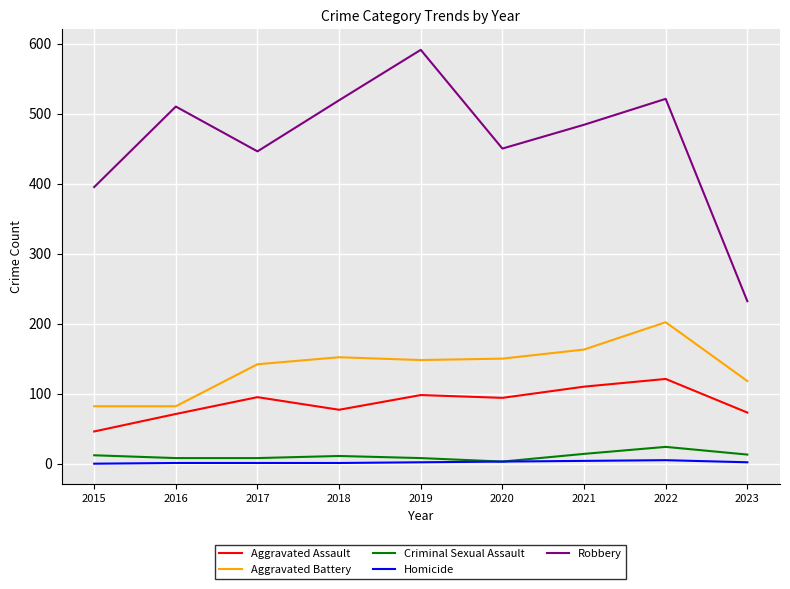

Which series changed the most between 2016 and 2021?

Aggravated Battery